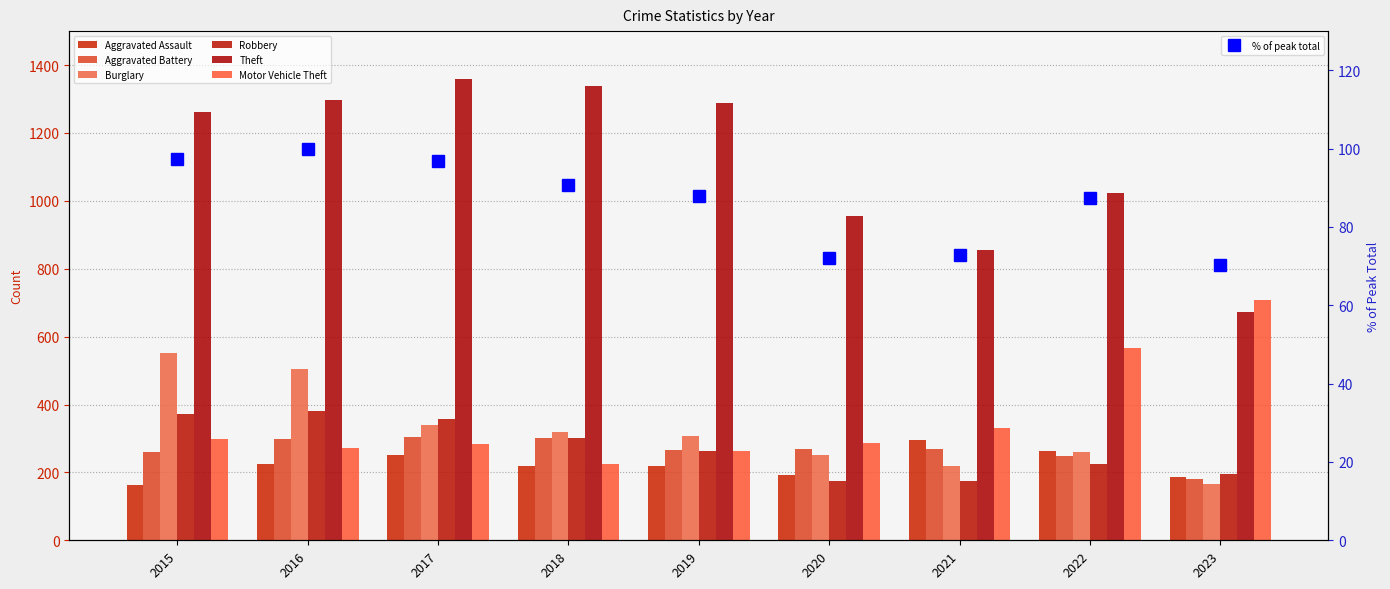

The Theft series shows 1023 at 2022. True or false?

True